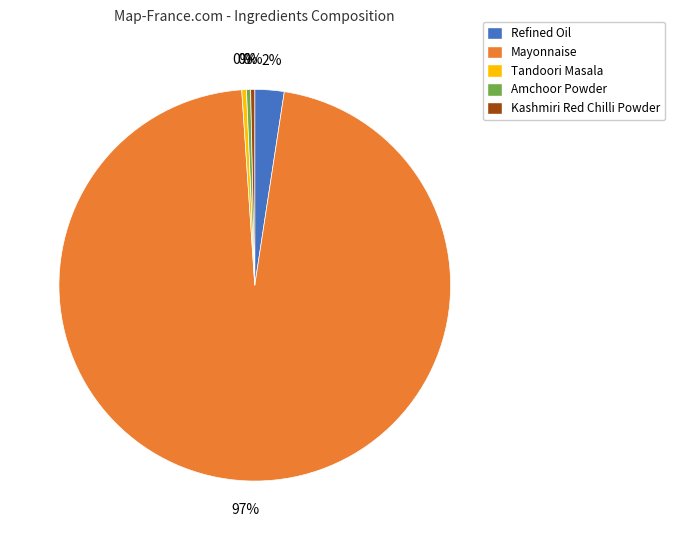

What is the largest slice in the pie chart?

Mayonnaise